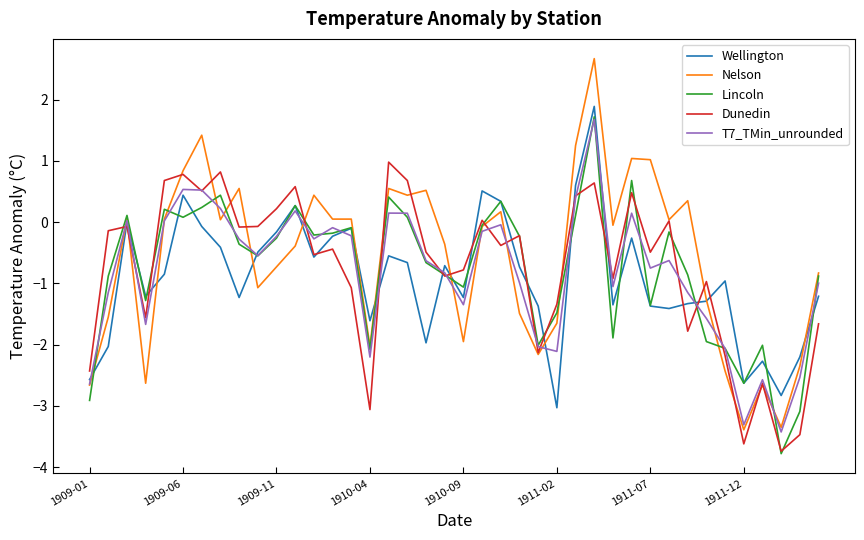

Which series has the largest range (max minus min)?

Nelson